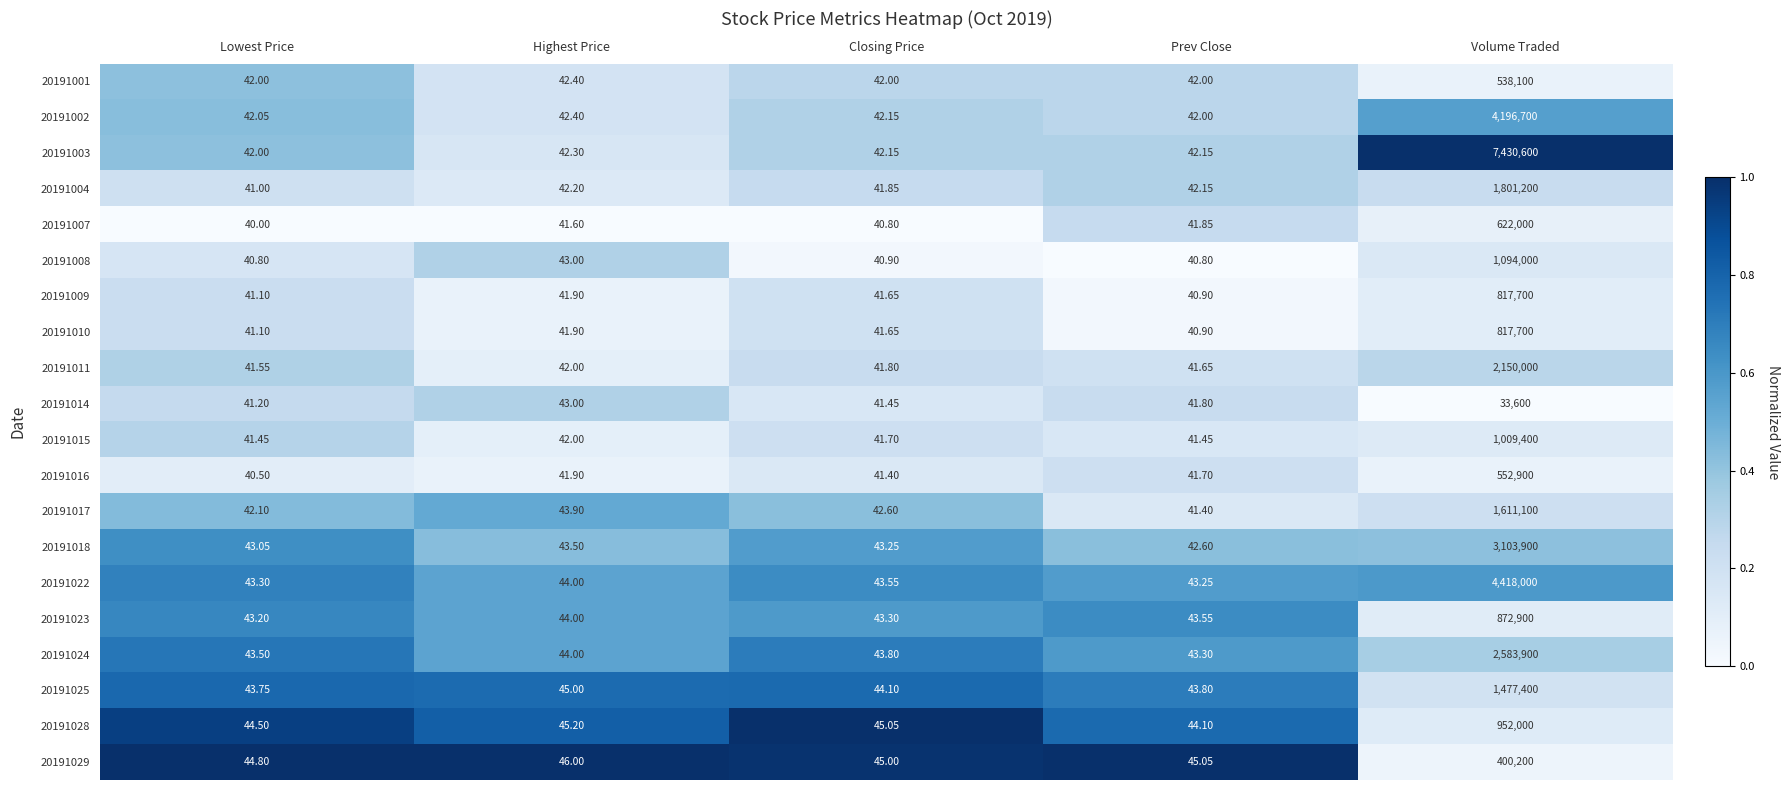

Count the number of data series in this chart.

20